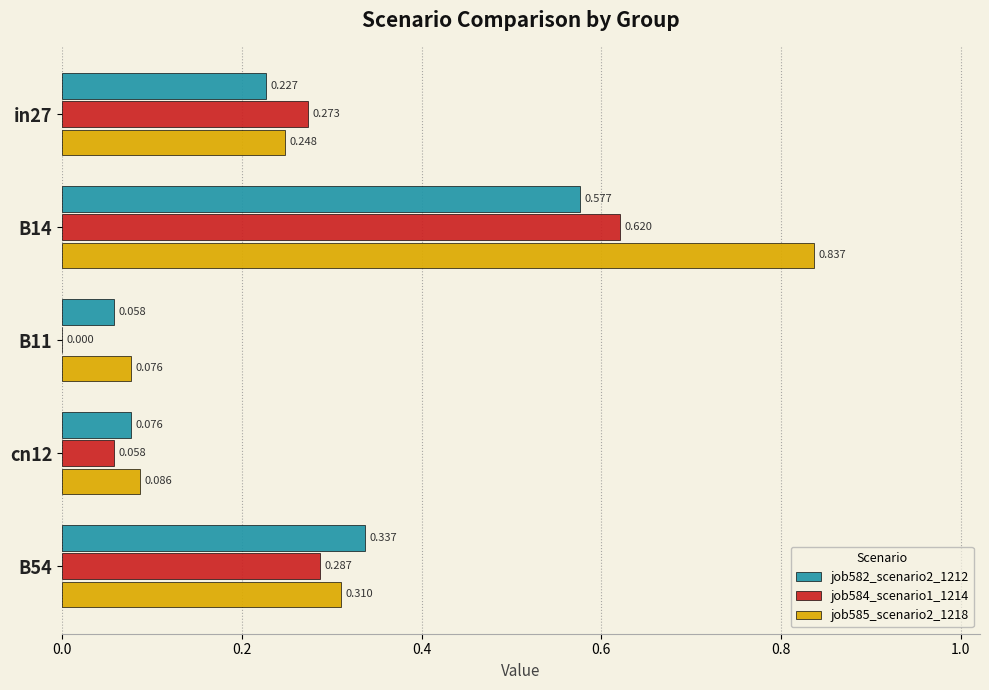

Is the value of job585_scenario2_1218 at cn12 greater than the value of job584_scenario1_1214 at B14?

No